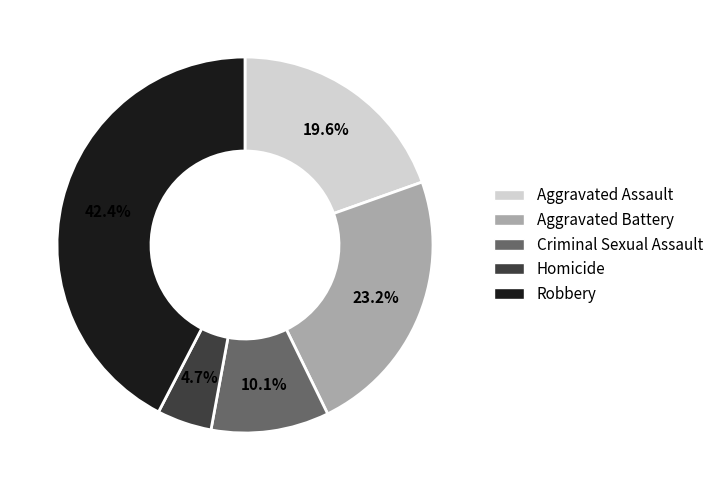

To the nearest percent, what is the difference between the largest and smallest slice percentages?

38%